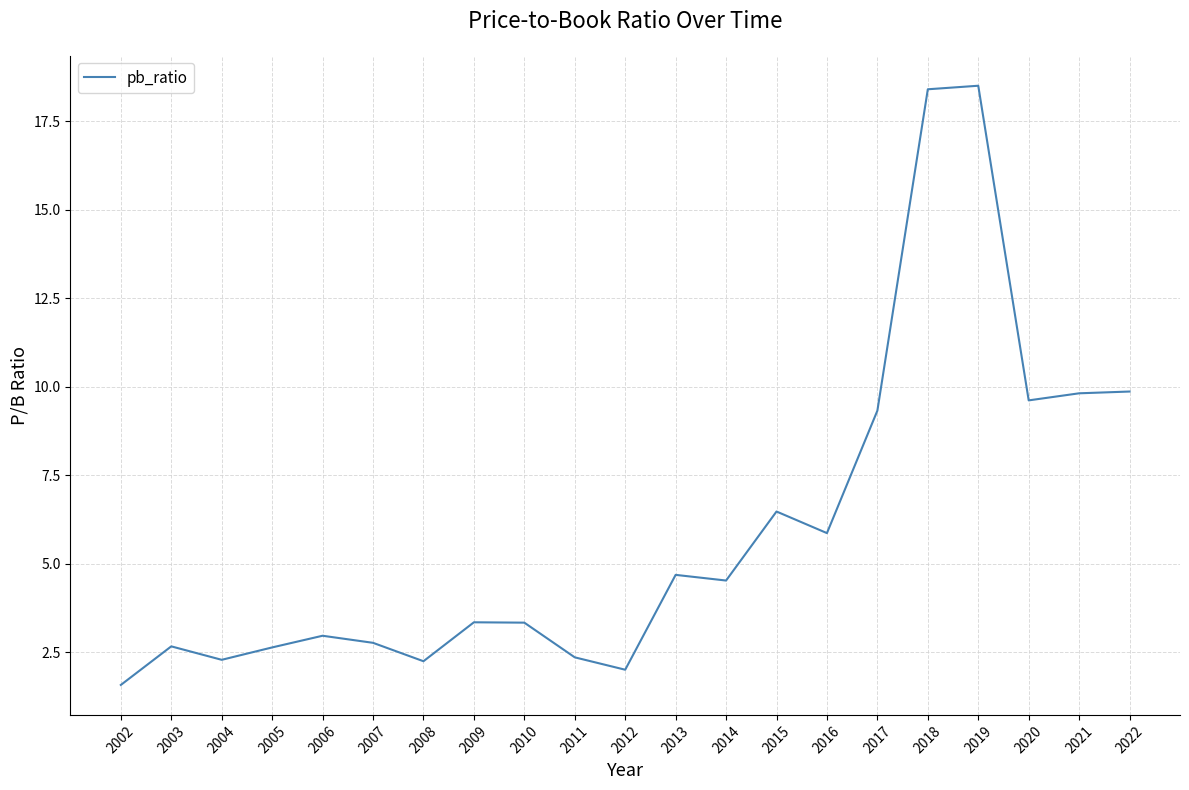

What is the change in value from 2012 to 2019?

+16.5